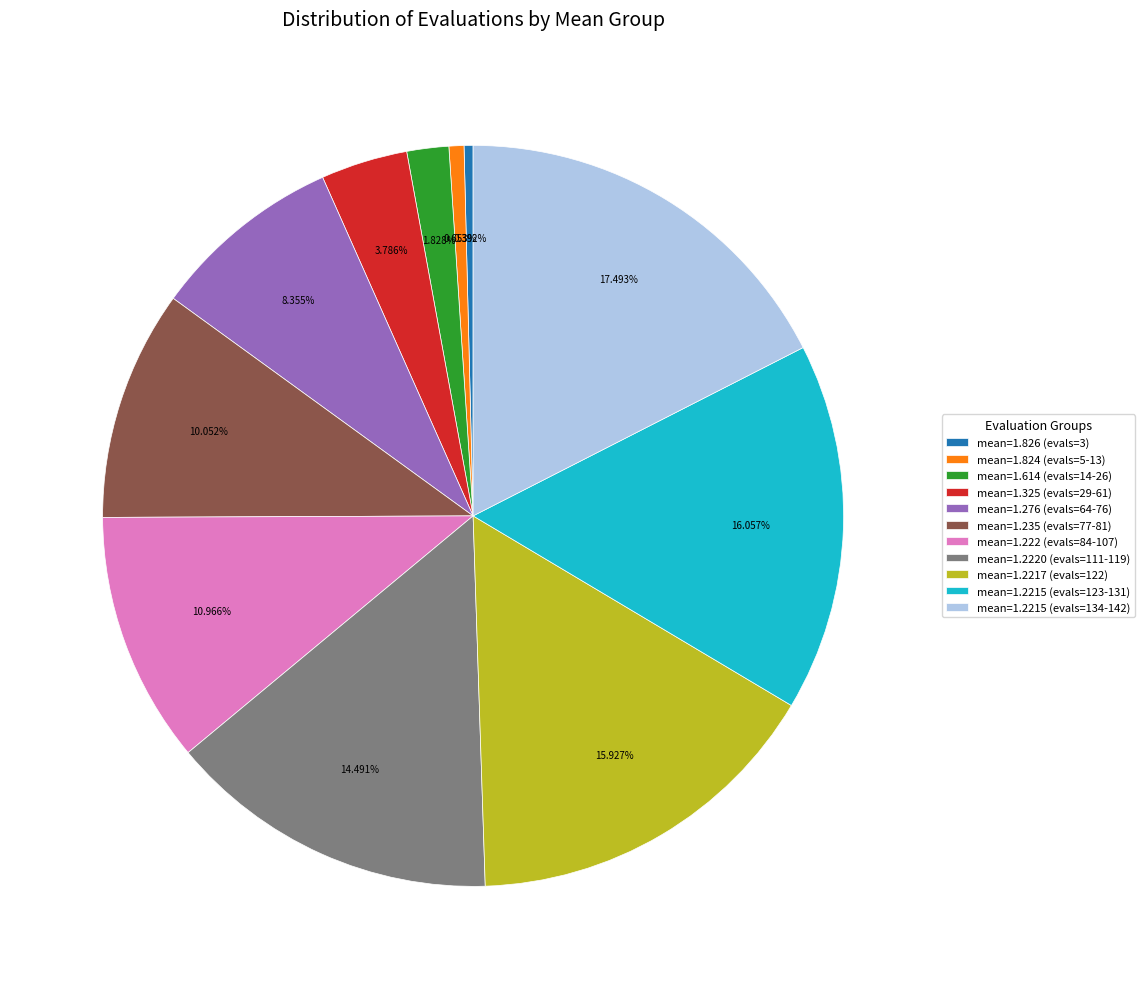

Combined, do mean=1.235 (evals=77-81) and mean=1.826 (evals=3) account for over 50%?

No